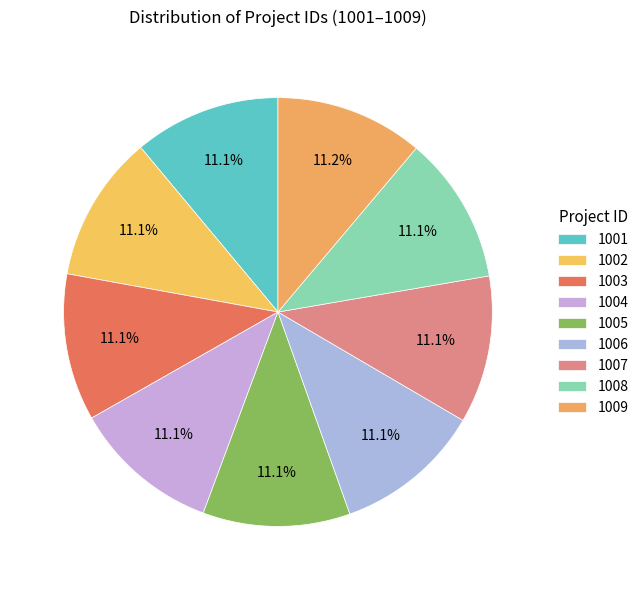

What percentage is the 1002 slice, to the nearest percent?

11%